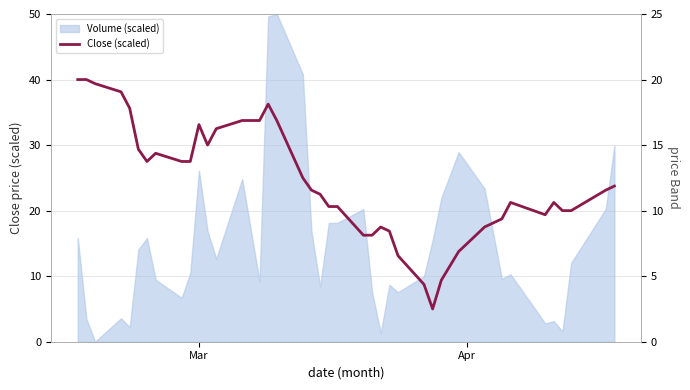

What is the value of the 32nd point from the left?

17.5